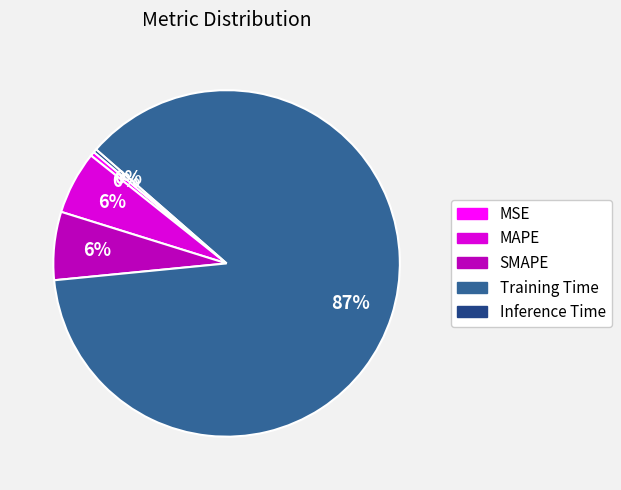

To the nearest percent, what percentage of the pie is SMAPE?

6%